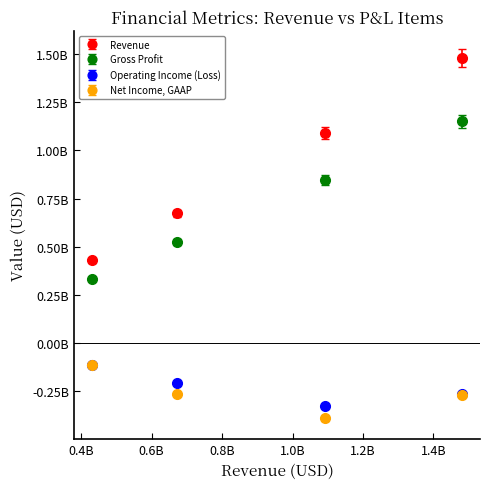

What are all the series names shown in the legend?

Revenue, Gross Profit, Operating Income (Loss), Net Income, GAAP